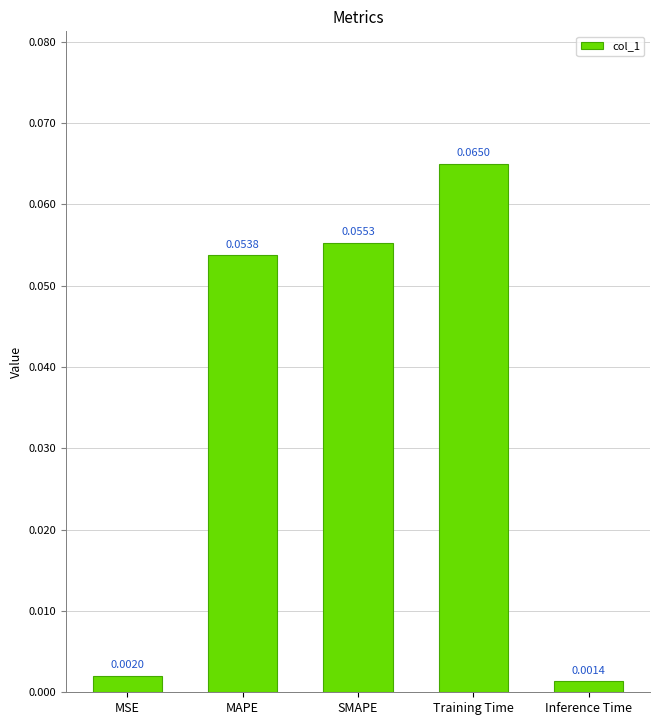

List the labels in order of value, largest first.

Training Time, SMAPE, MAPE, MSE, Inference Time